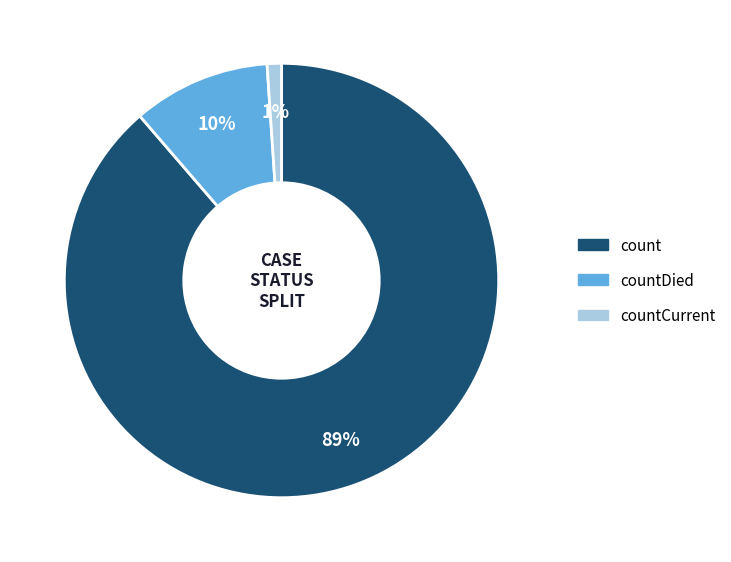

Is there a majority slice in this chart?

Yes